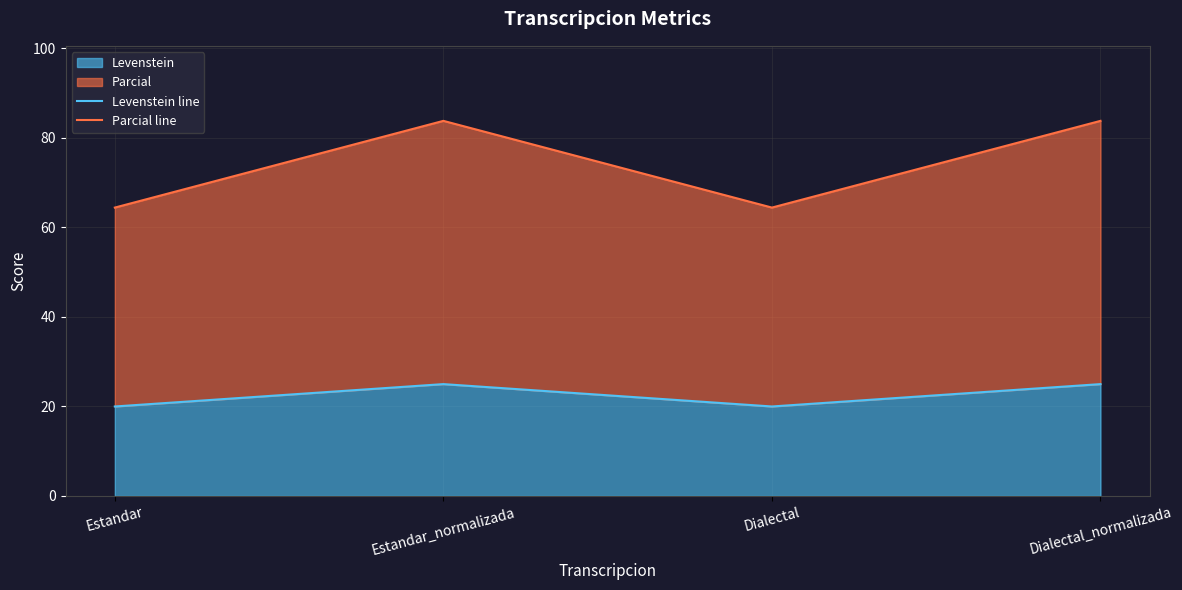

Rank the series by their average value, from highest to lowest.

Parcial line, Levenstein line